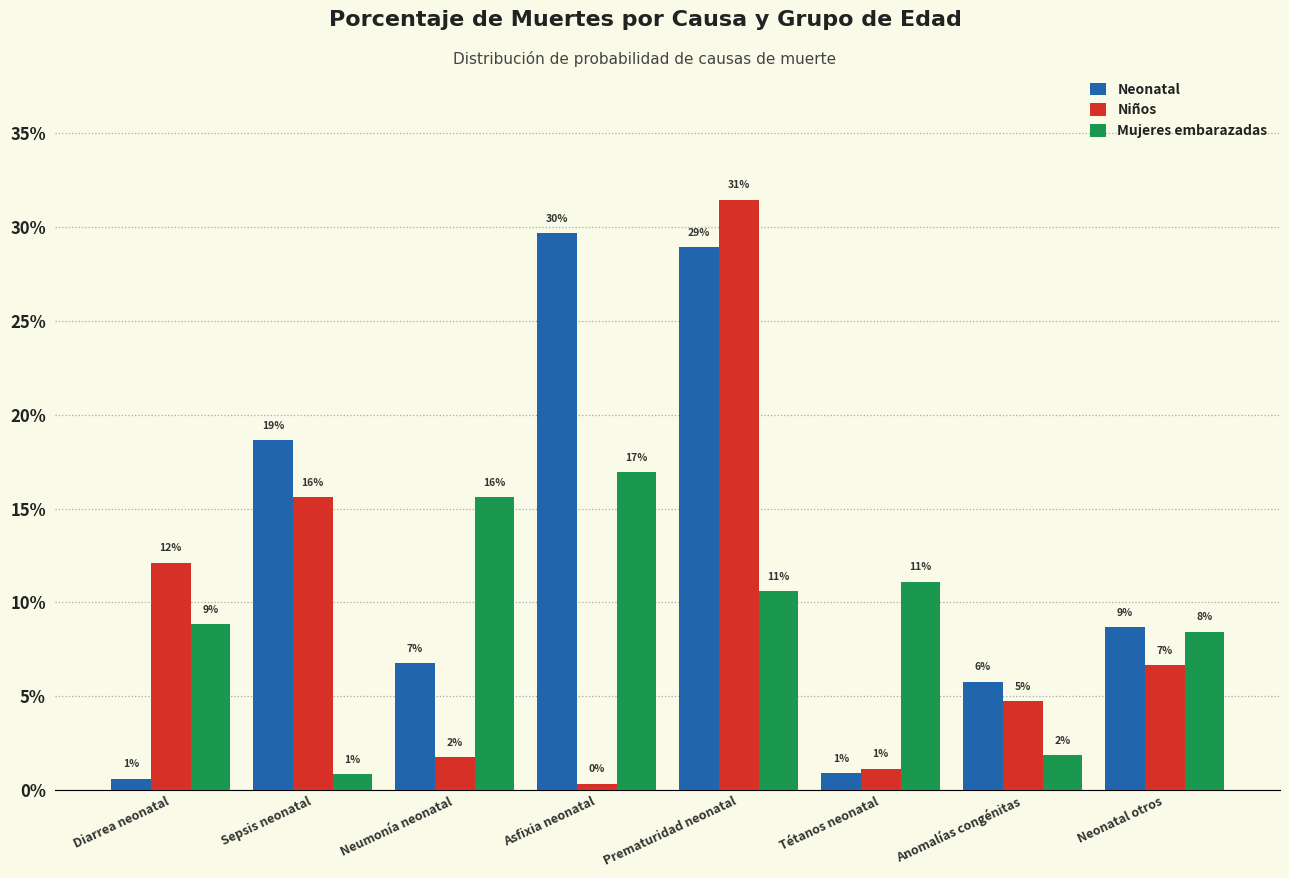

What are all the series names shown in the legend?

Neonatal, Niños, Mujeres embarazadas